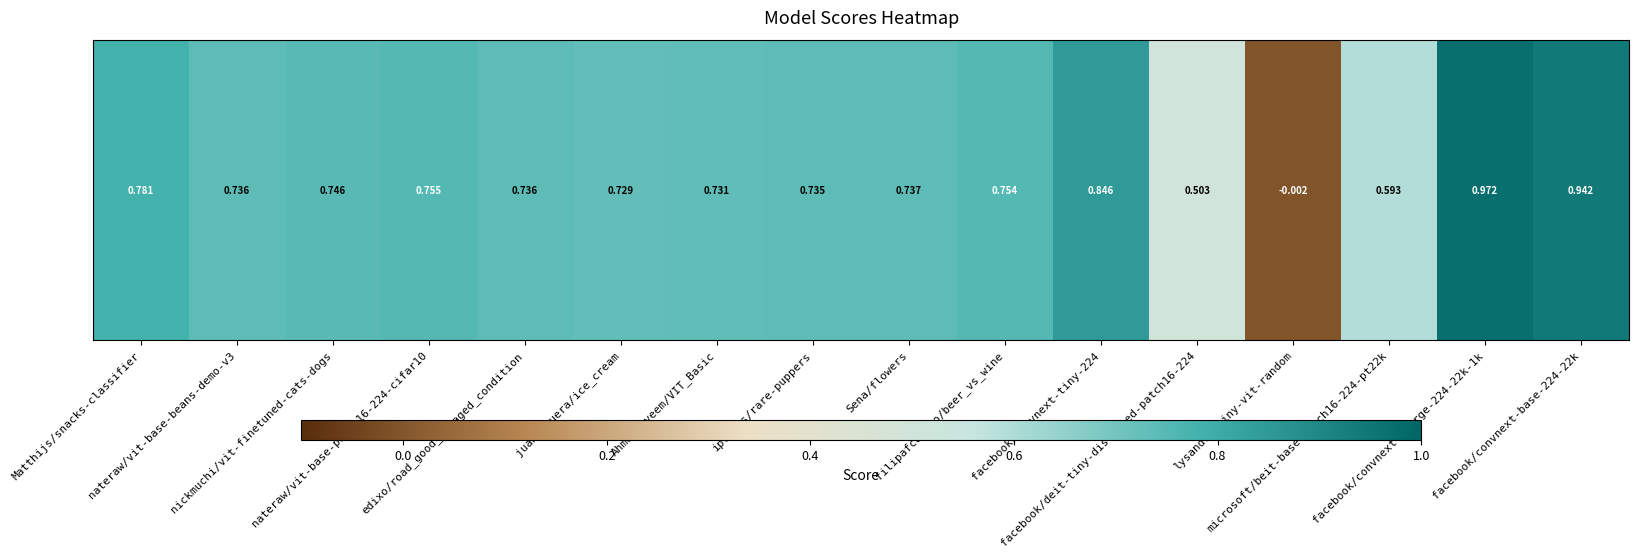

Which category has the lowest value across all series?

lysandre/tiny-vit-random